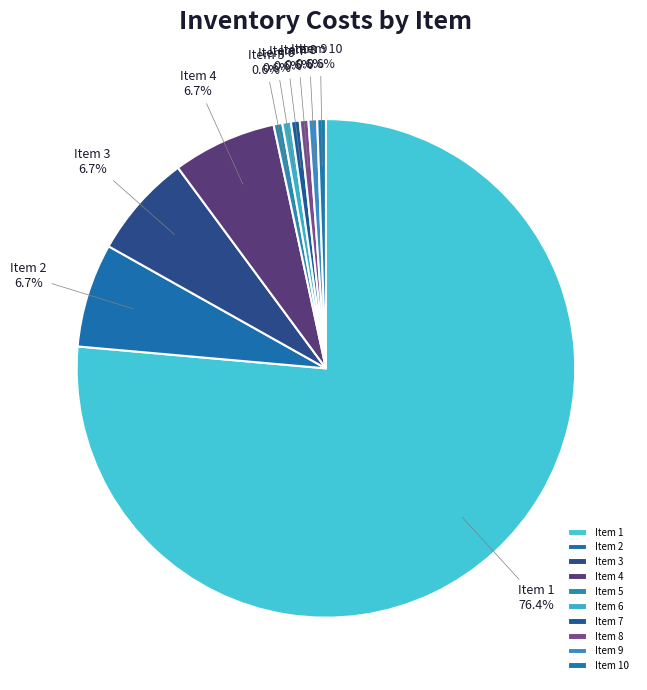

Which category has the biggest portion of the pie?

Item 1